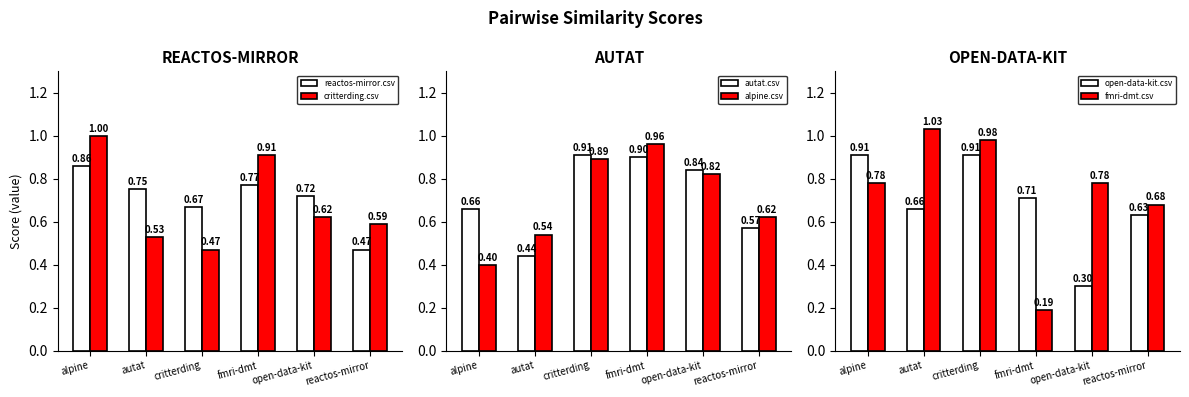

What is the sum of all alpine.csv values?

4.2